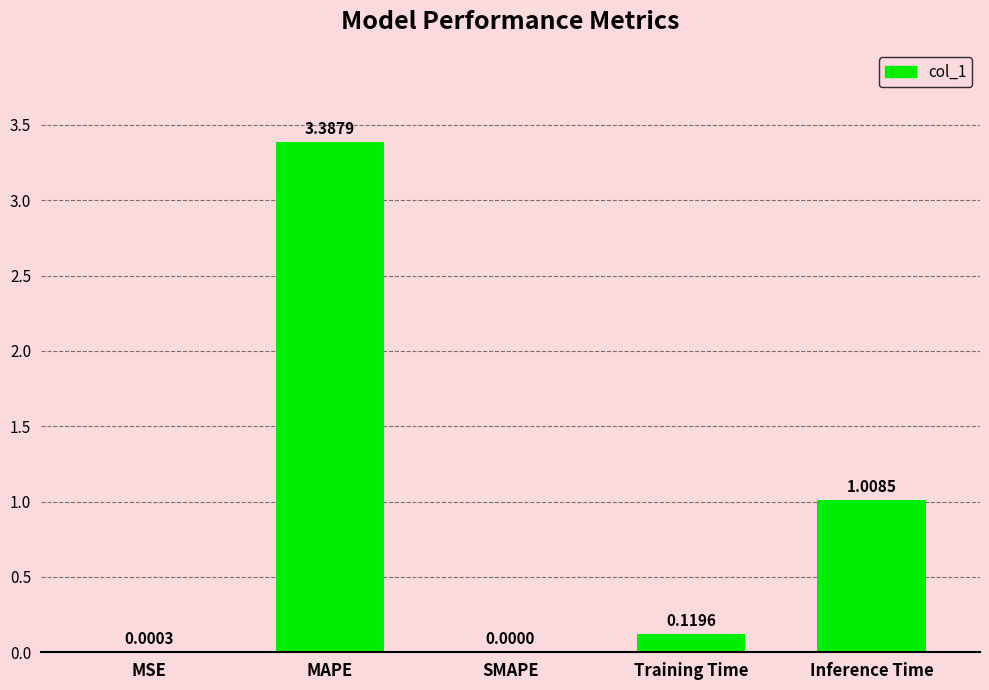

Which has a higher value, MSE or SMAPE?

MSE